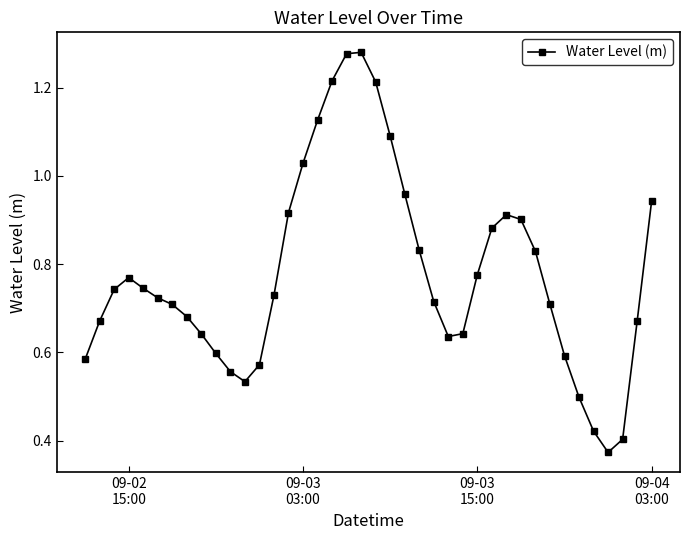

True or false: there are more than 1 points higher than both neighbors.

True